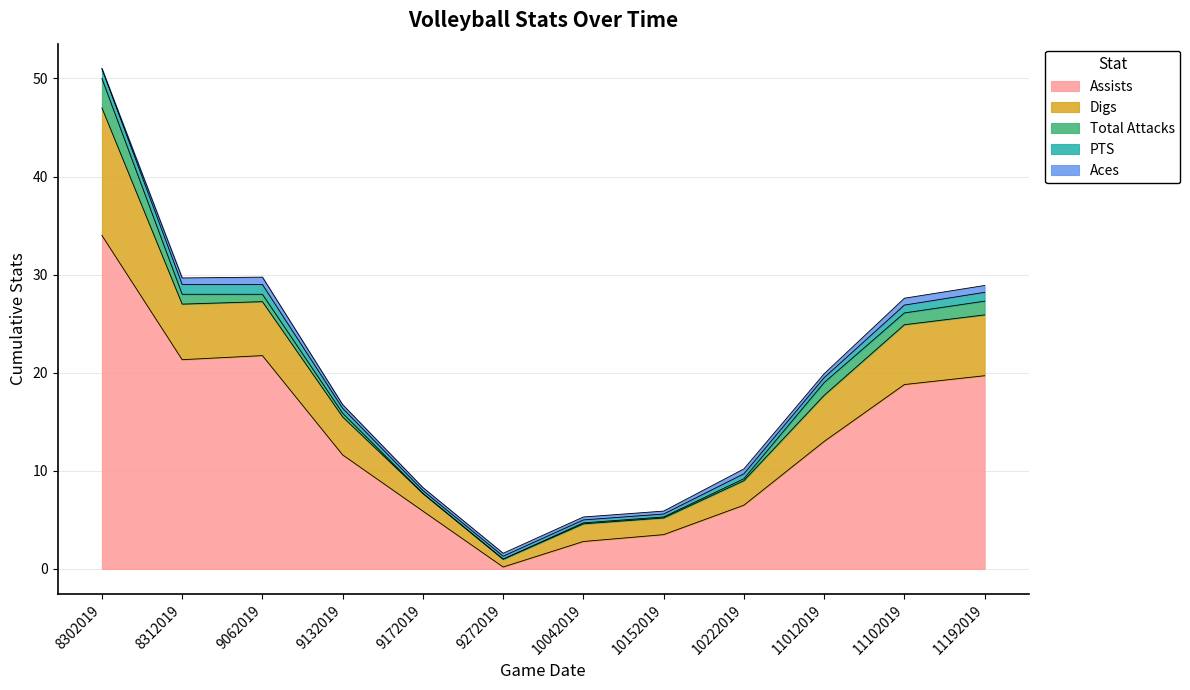

How many interior local peaks does the Digs series have?

1